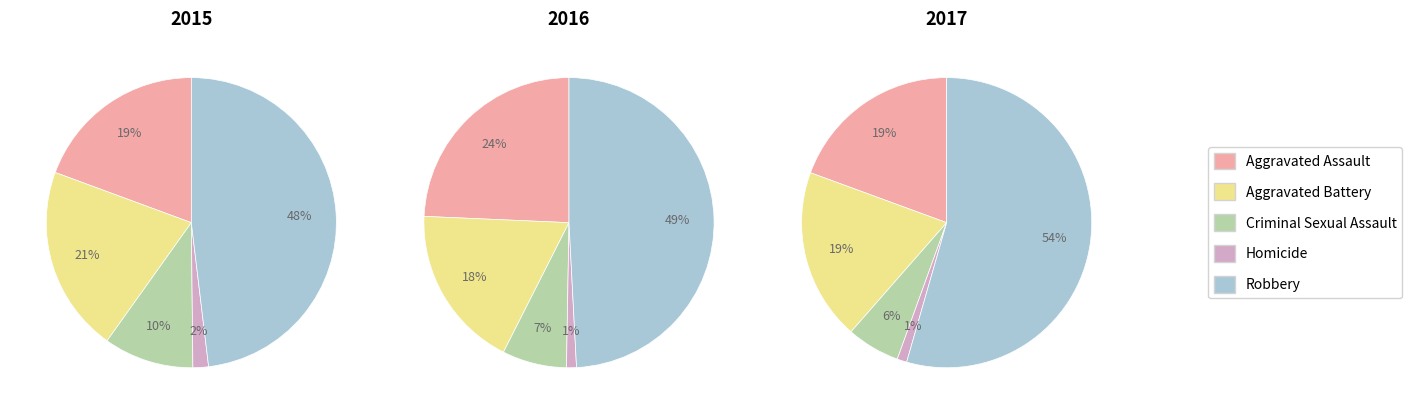

How many segments does this pie chart have?

5